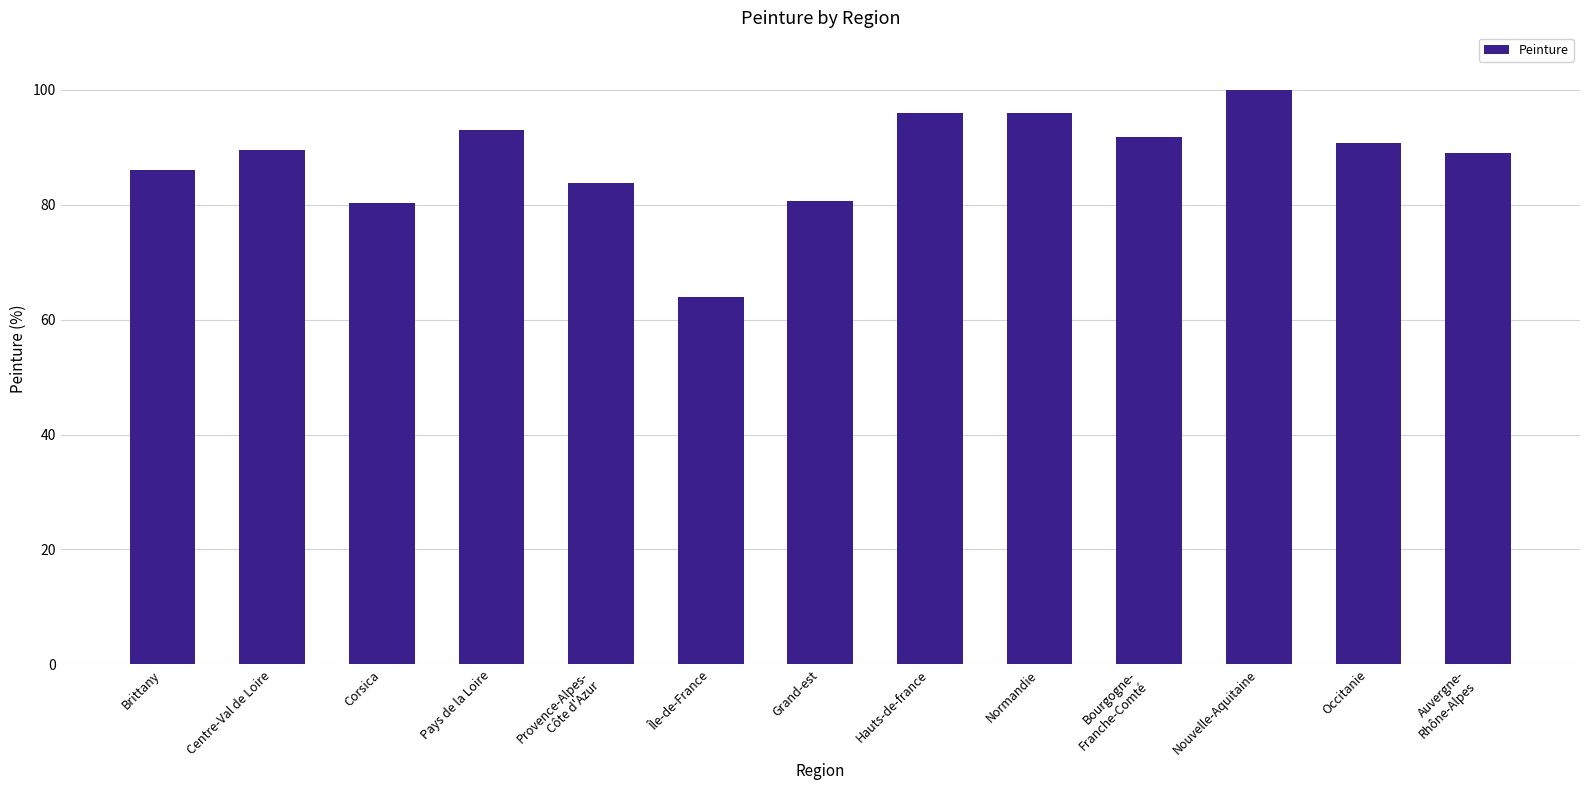

What is the approximate value at Centre-Val de Loire?

89.5